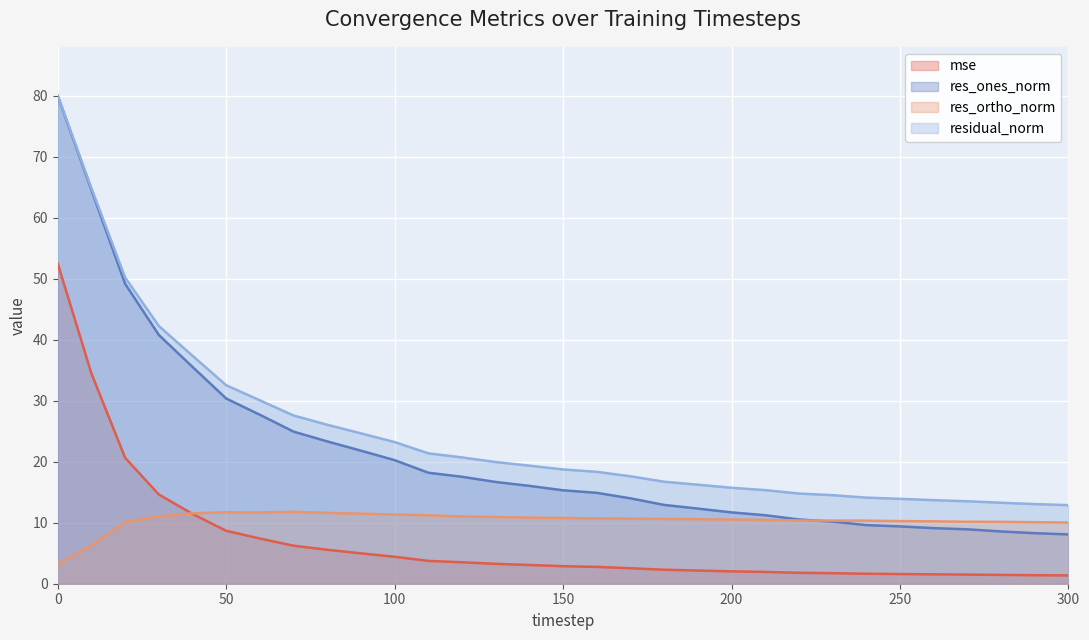

In res_ortho_norm, how many points are higher than both neighbors (excluding endpoints)?

2